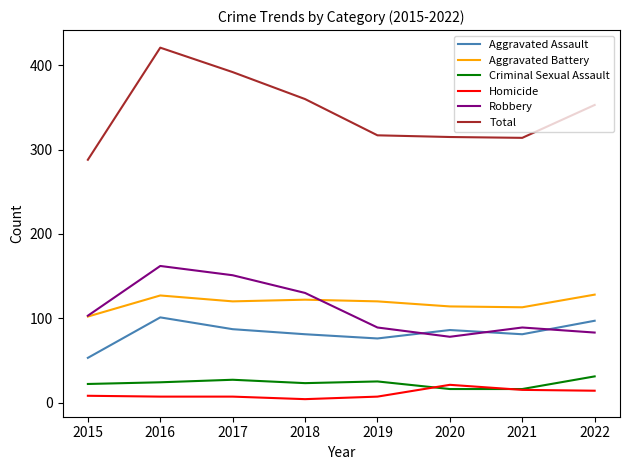

Rank the series at 2017 from highest to lowest value.

Total, Robbery, Aggravated Battery, Aggravated Assault, Criminal Sexual Assault, Homicide